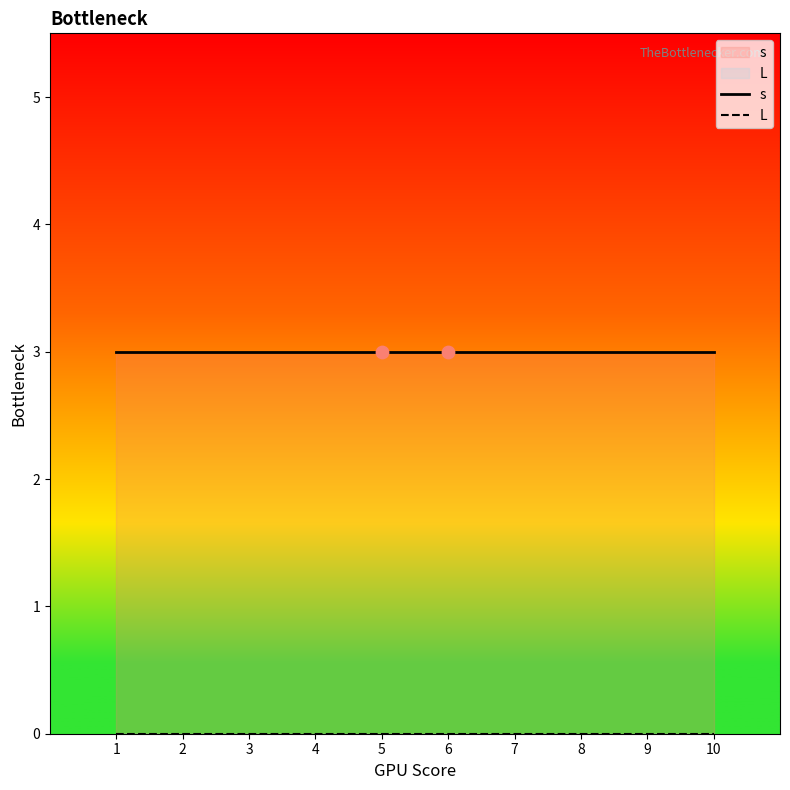

At which category is the sum across all series the highest?

1